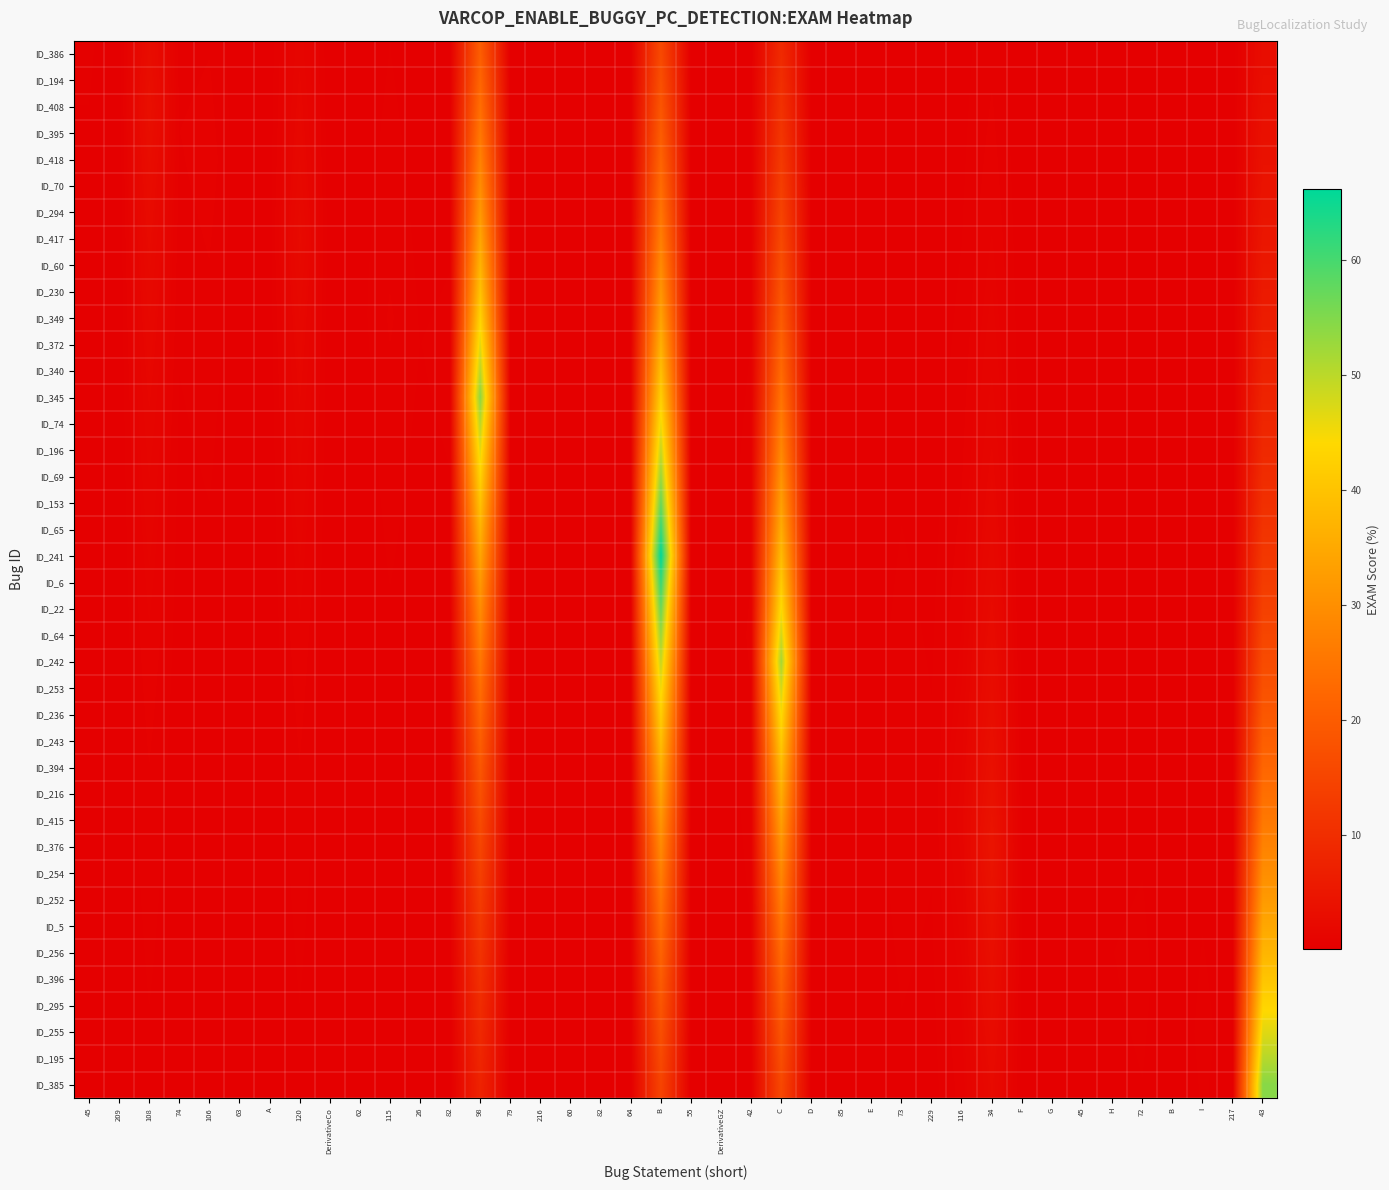

Which category has the lowest value across all series?

209